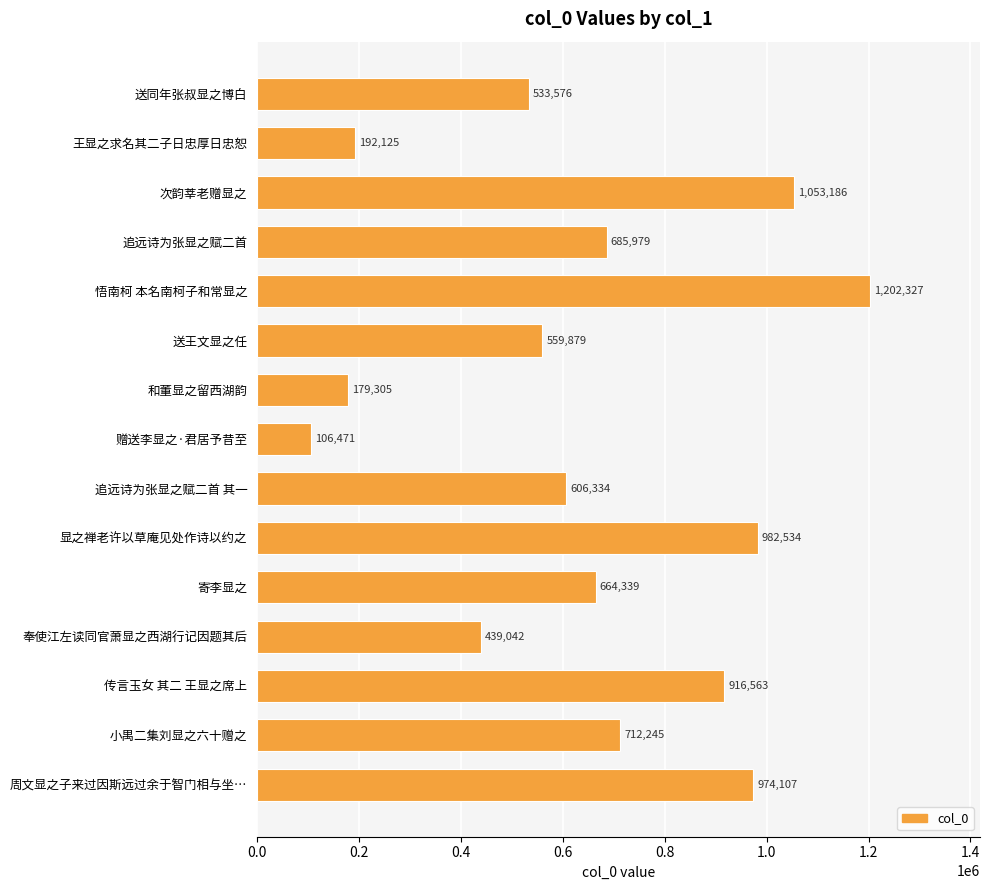

What is the average value?

653867